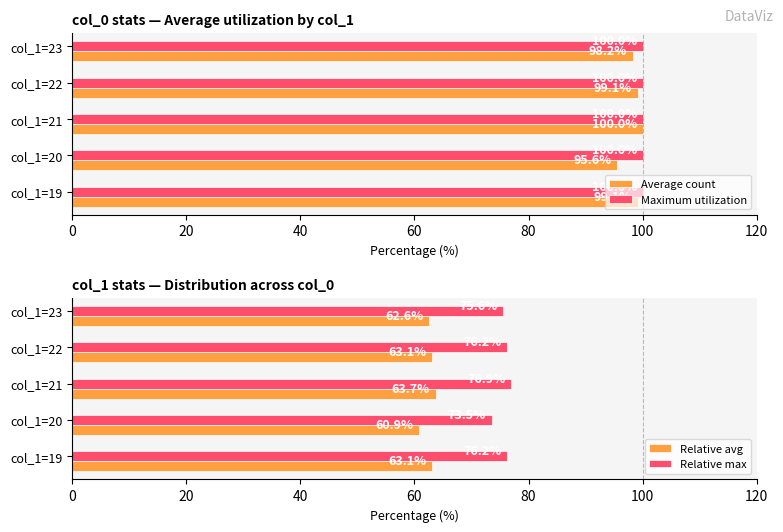

Which series has the largest range (max minus min)?

Average count